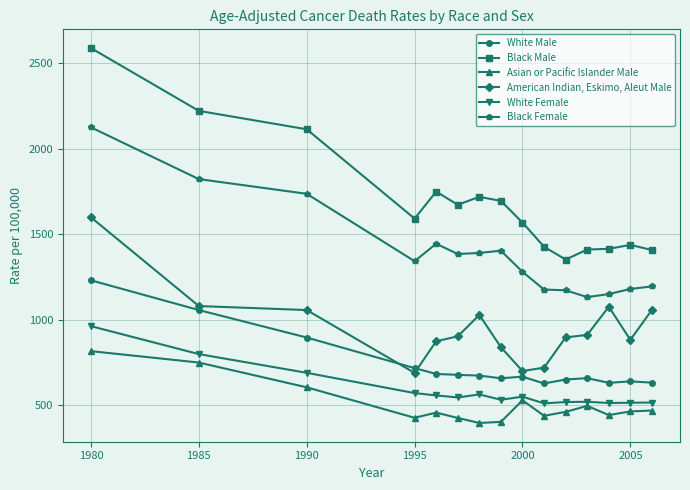

Rank the series by their maximum value, from lowest to highest.

Asian or Pacific Islander Male, White Female, White Male, American Indian, Eskimo, Aleut Male, Black Female, Black Male